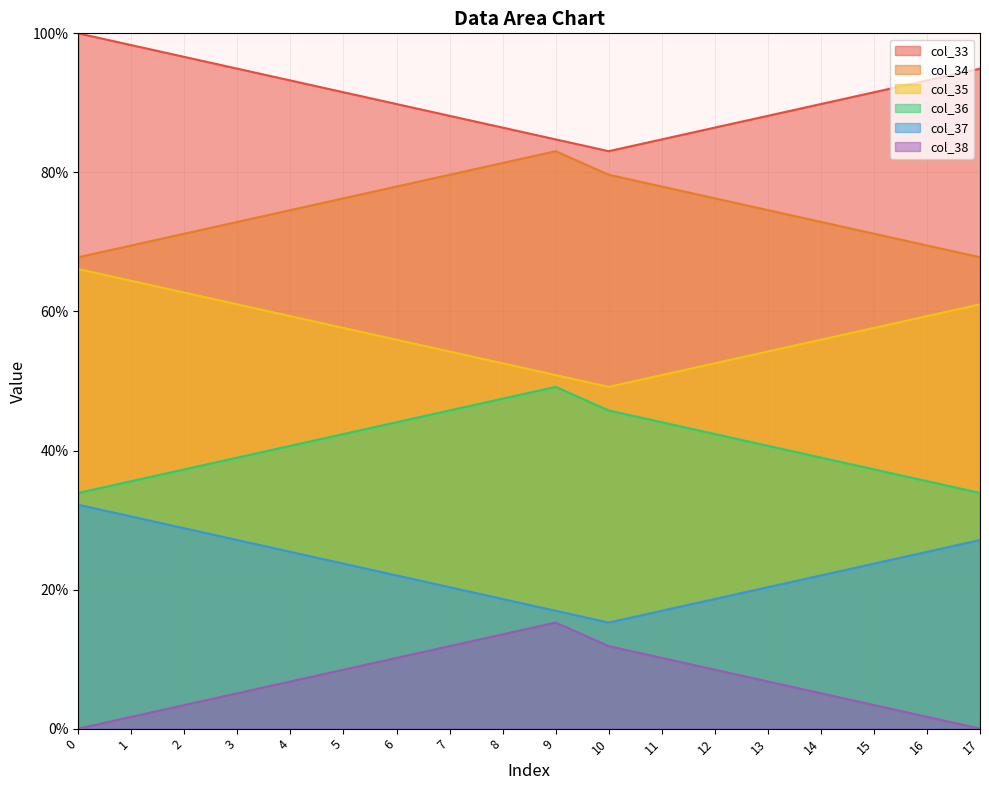

The col_35 series shows 64.3 at 3. True or false?

False